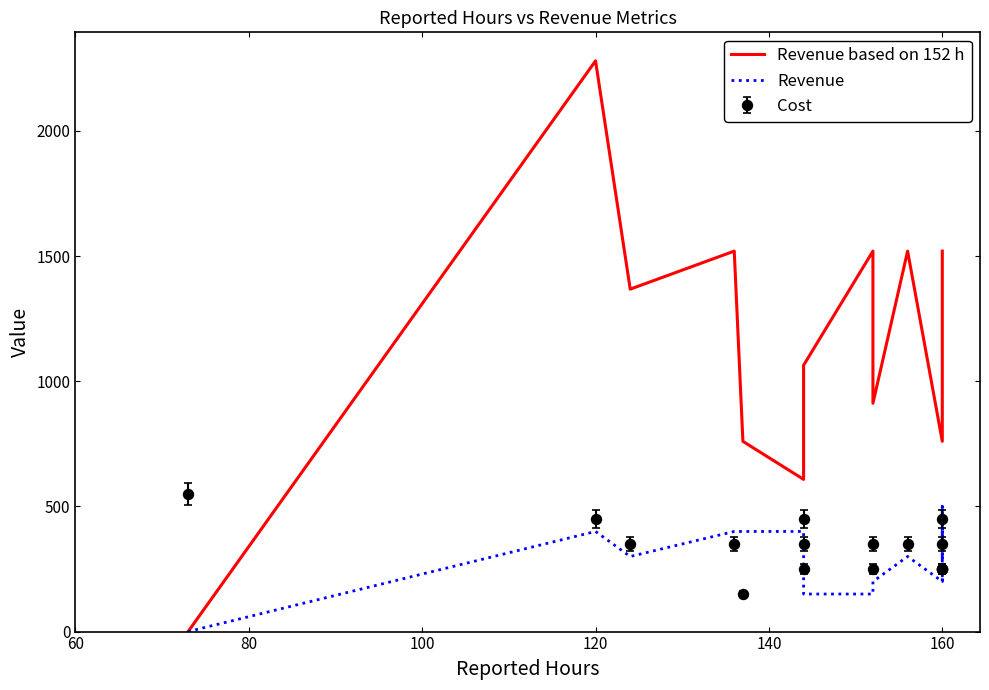

Which series has the largest total across all categories?

Revenue based on 152 h